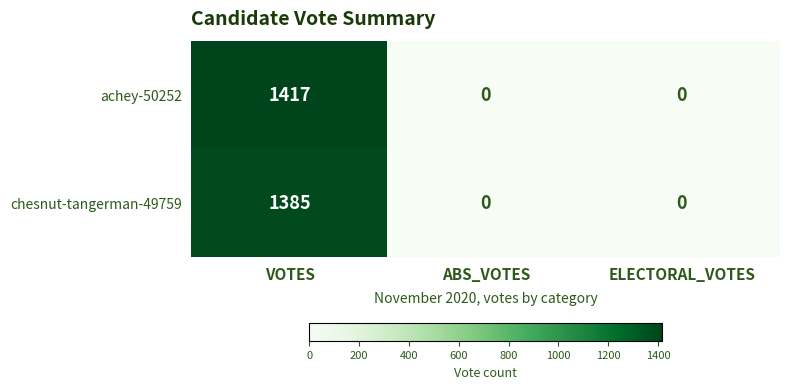

At which category does the chart reach its peak across all series?

VOTES